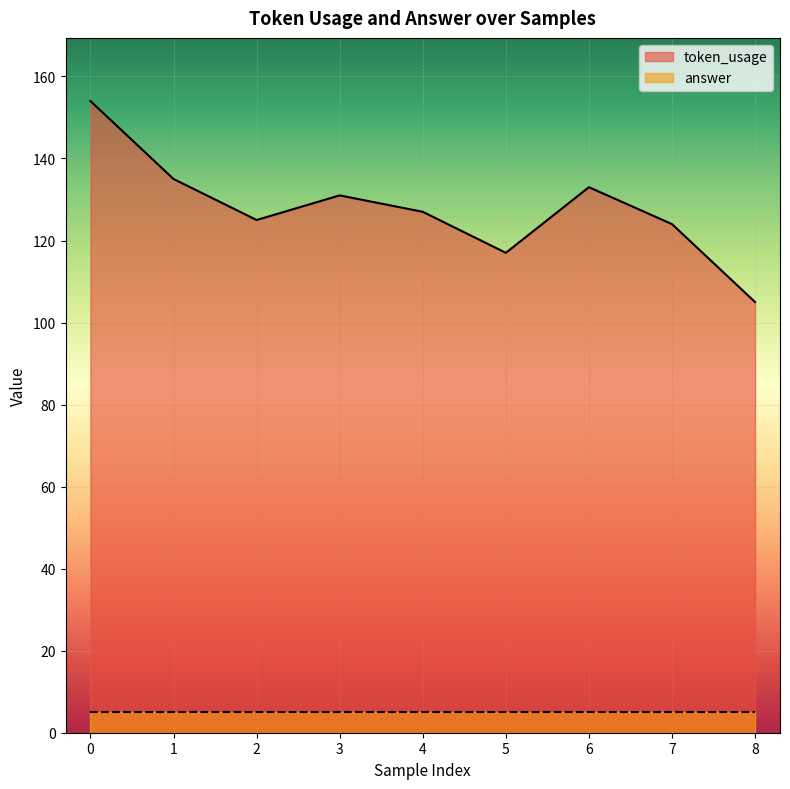

What is the difference between the second highest and second lowest values?

18